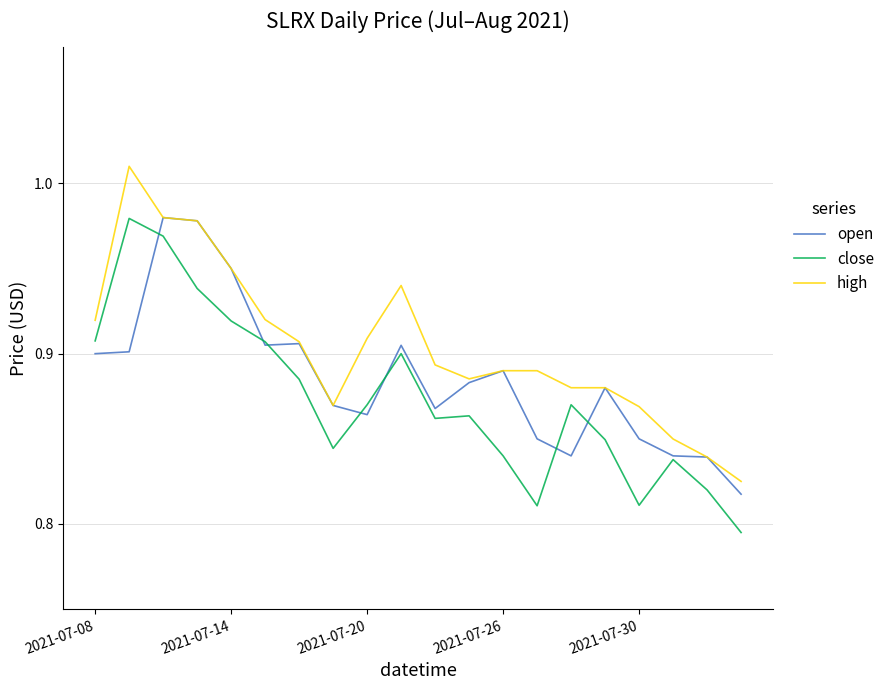

At how many categories does at least one series exceed 0?

20